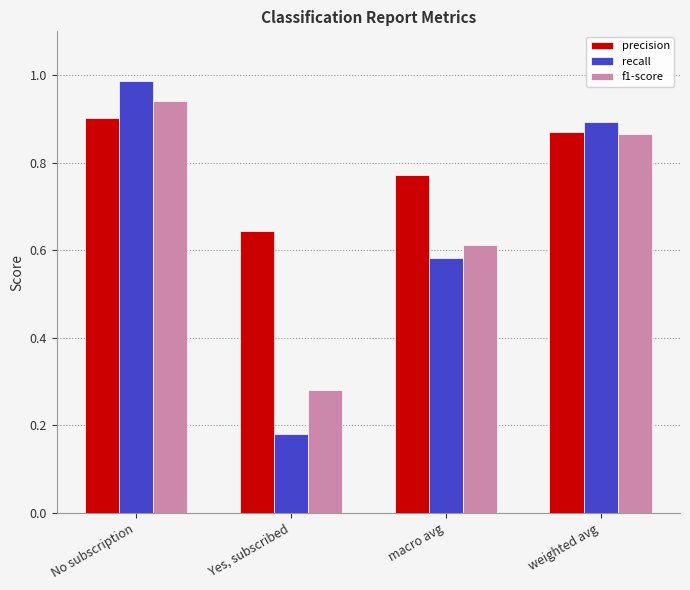

Rank the series by their maximum value, from highest to lowest.

recall, f1-score, precision